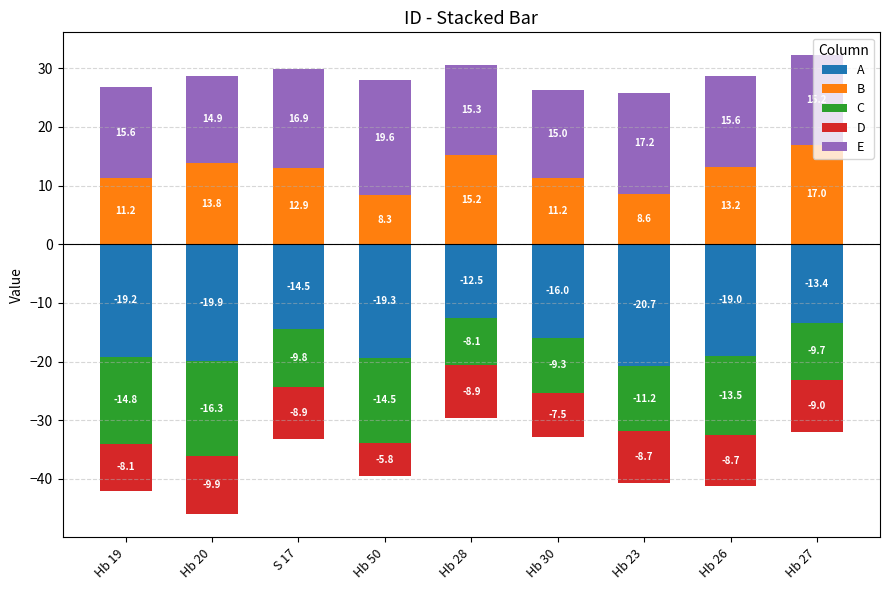

At how many categories does at least one series exceed 15?

8